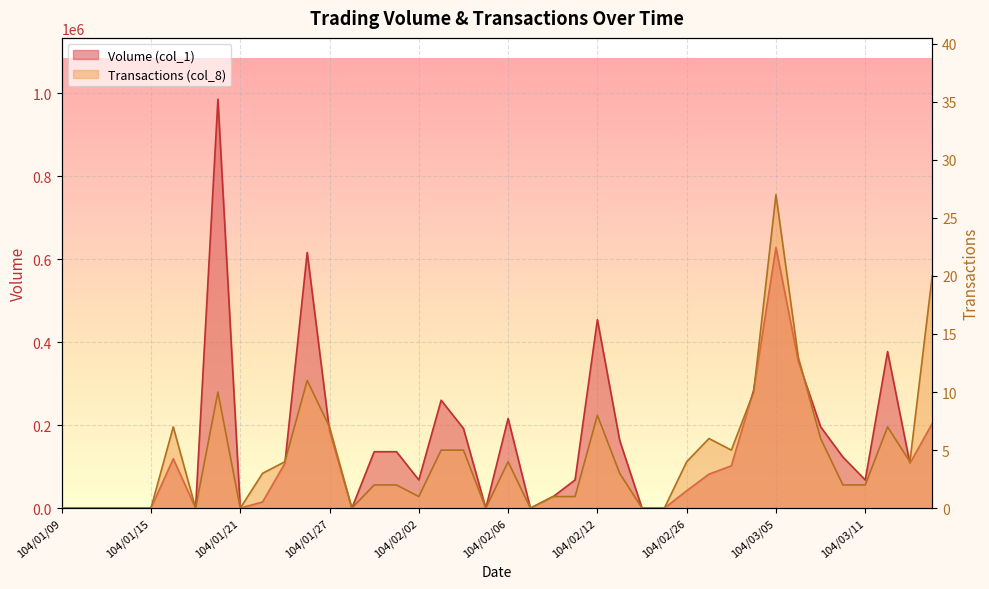

How many lines are shown in the chart?

2